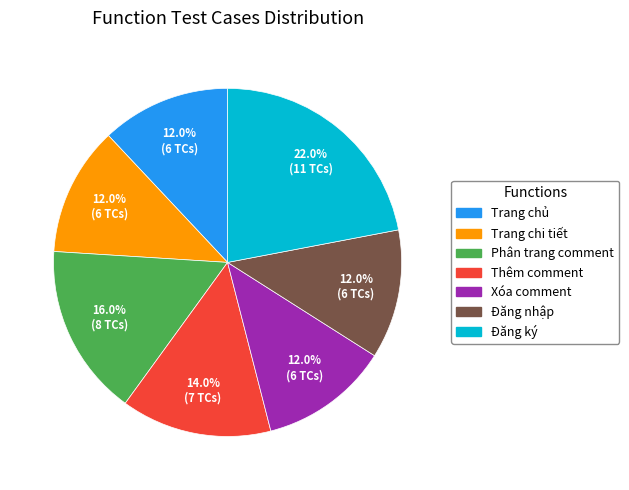

How many segments does this pie chart have?

7